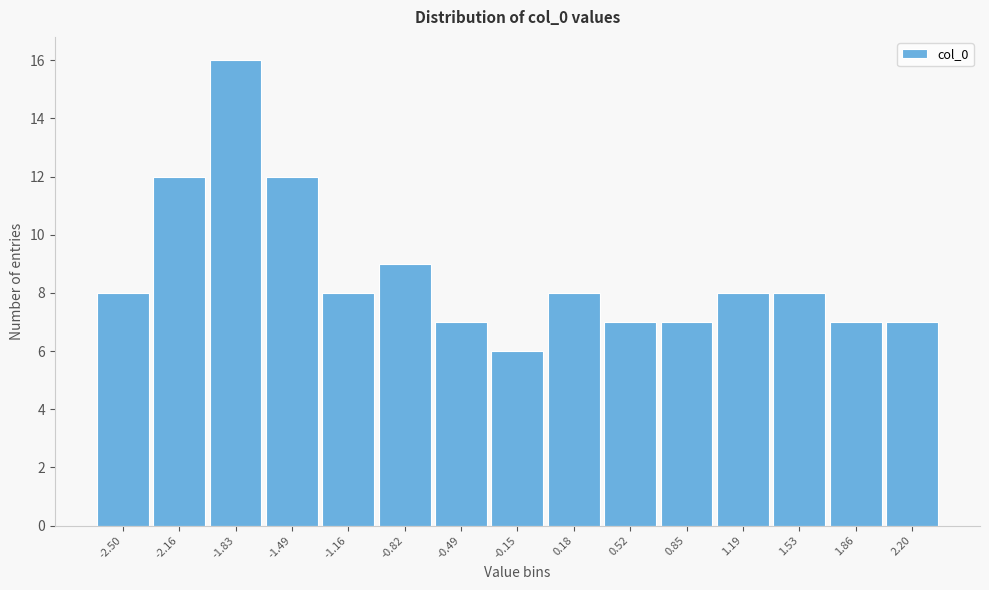

Reading right to left, extract all data points from this chart.

7	7	8	8	7	7	8	6	7	9	8	12	16	12	8